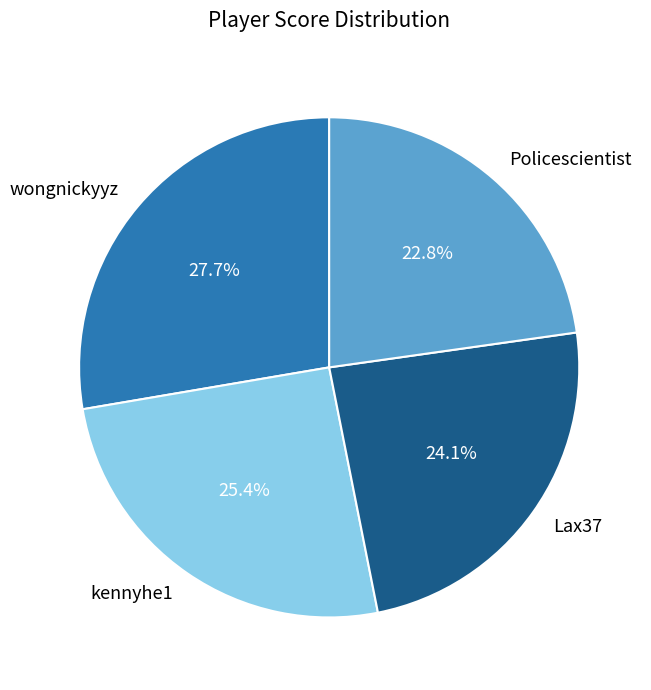

To the nearest percent, what portion does Policescientist represent?

23%